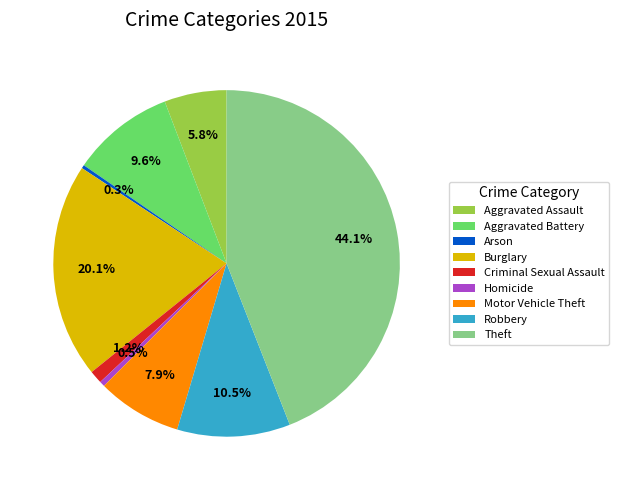

Is there a majority slice in this chart?

No